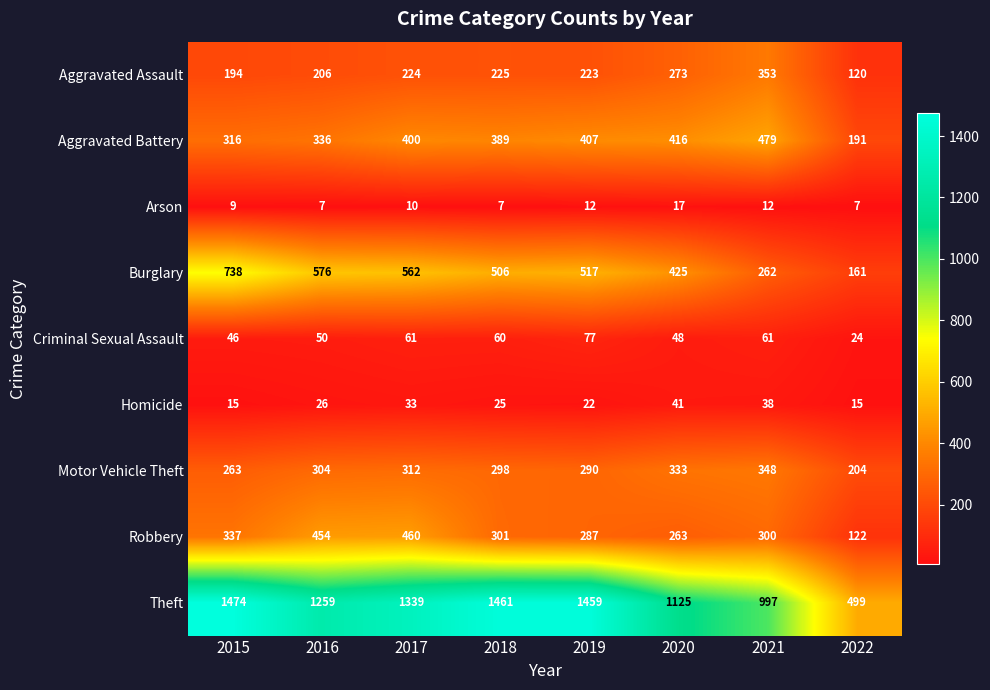

What is the approximate value of Criminal Sexual Assault at 2020, to the nearest 10?

50